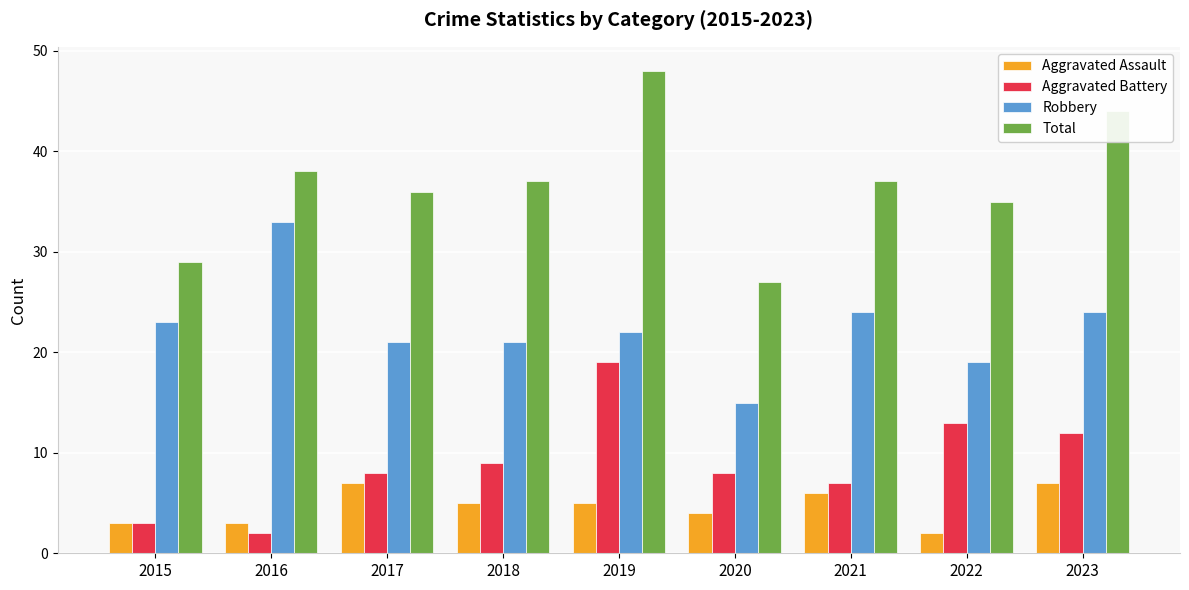

What is the sum of the Aggravated Assault values at 2021 and 2018?

11